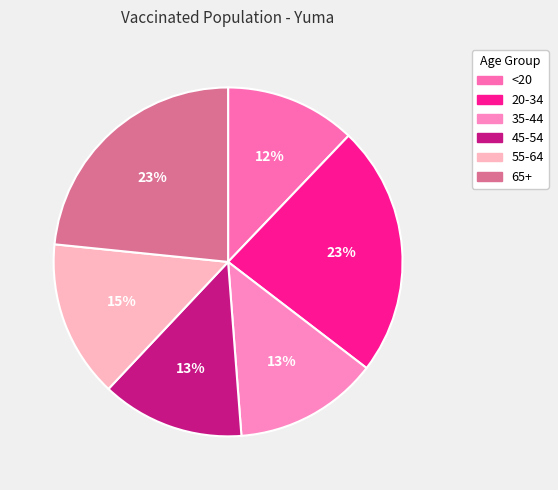

To the nearest percent, what is the average slice percentage?

17%